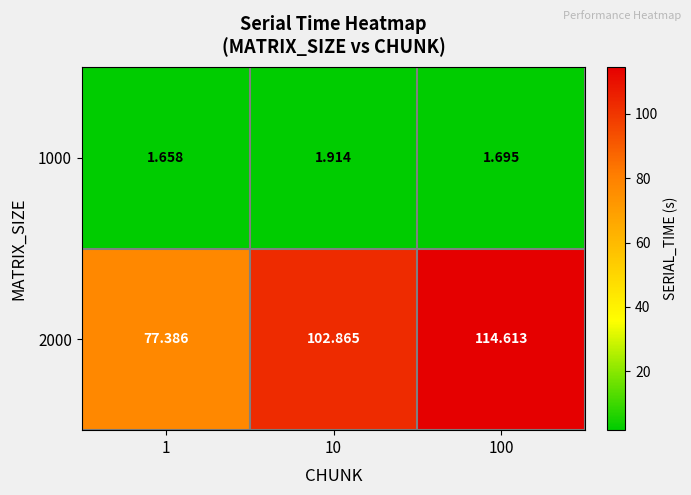

Which series has the widest spread of values?

2000